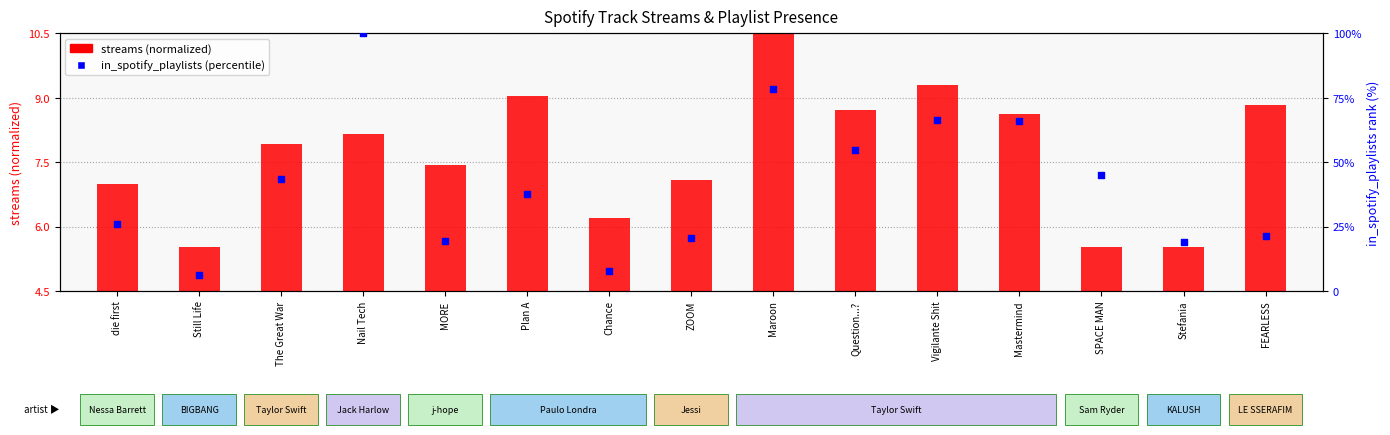

Is the value of streams (normalized) at The Great War greater than the value of in_spotify_playlists (percentile) at Question...??

No